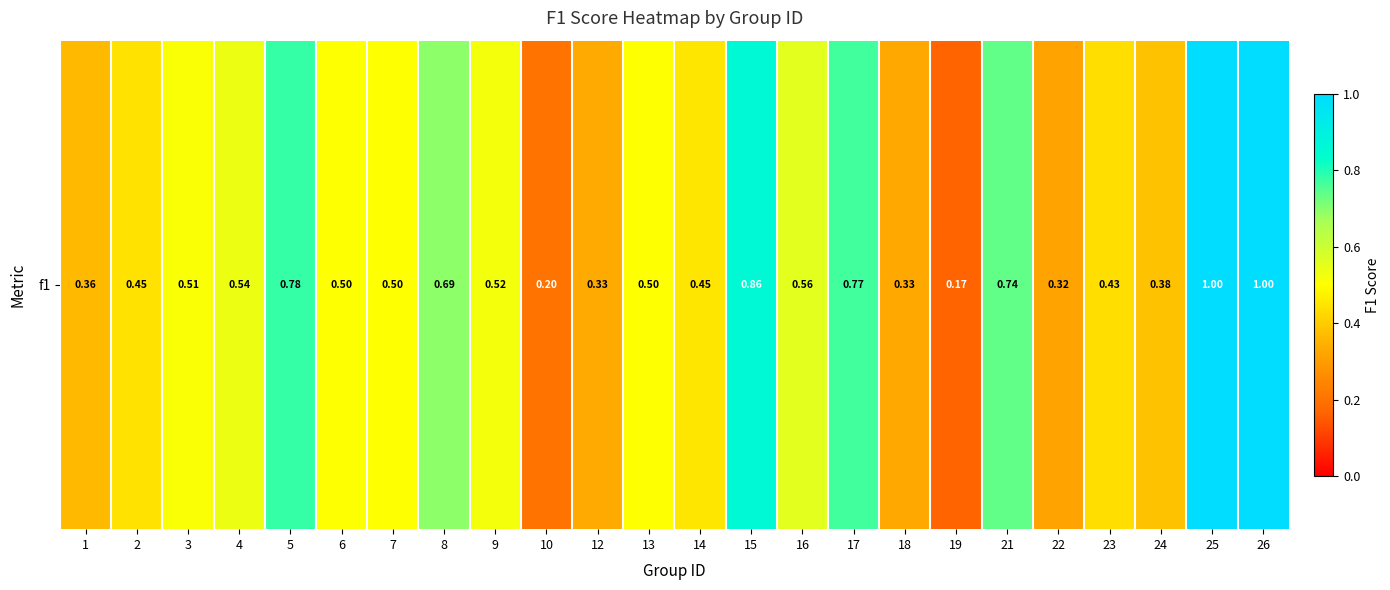

At which label is the value closest to 0?

19